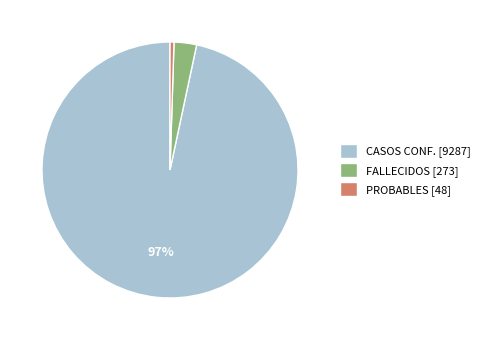

Between FALLECIDOS and PROBABLES, which is larger?

FALLECIDOS